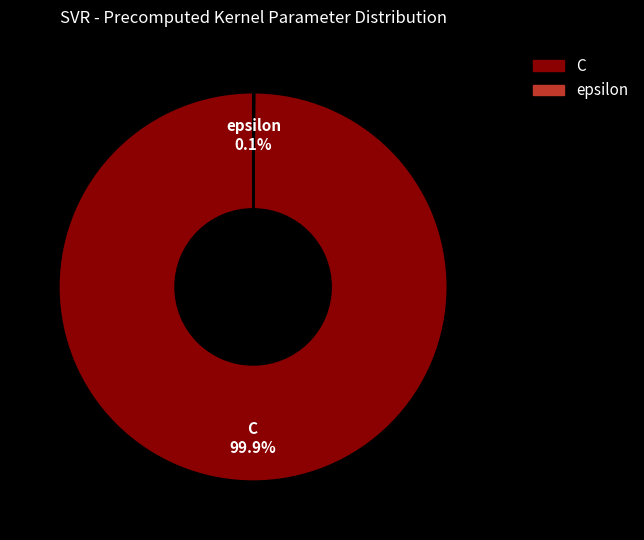

How much of the chart is everything except C?

0.1%